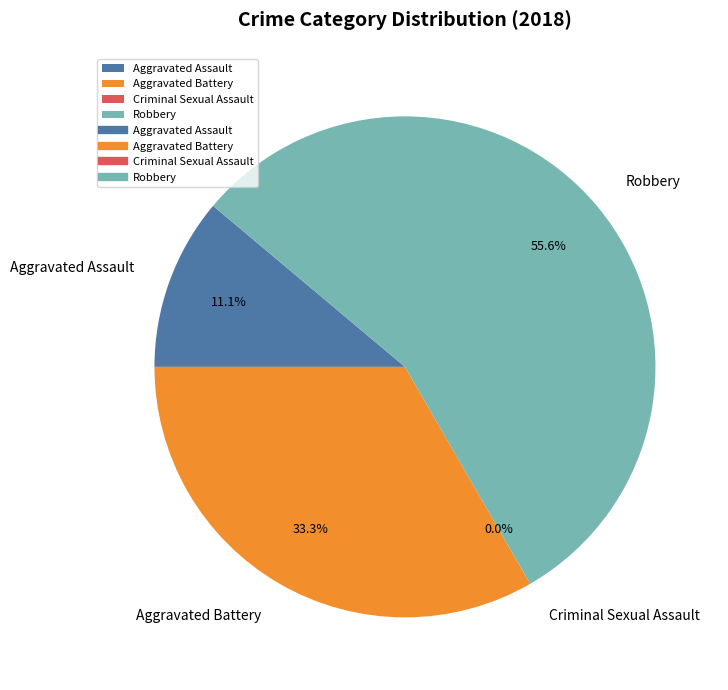

Is there a majority slice in this chart?

Yes